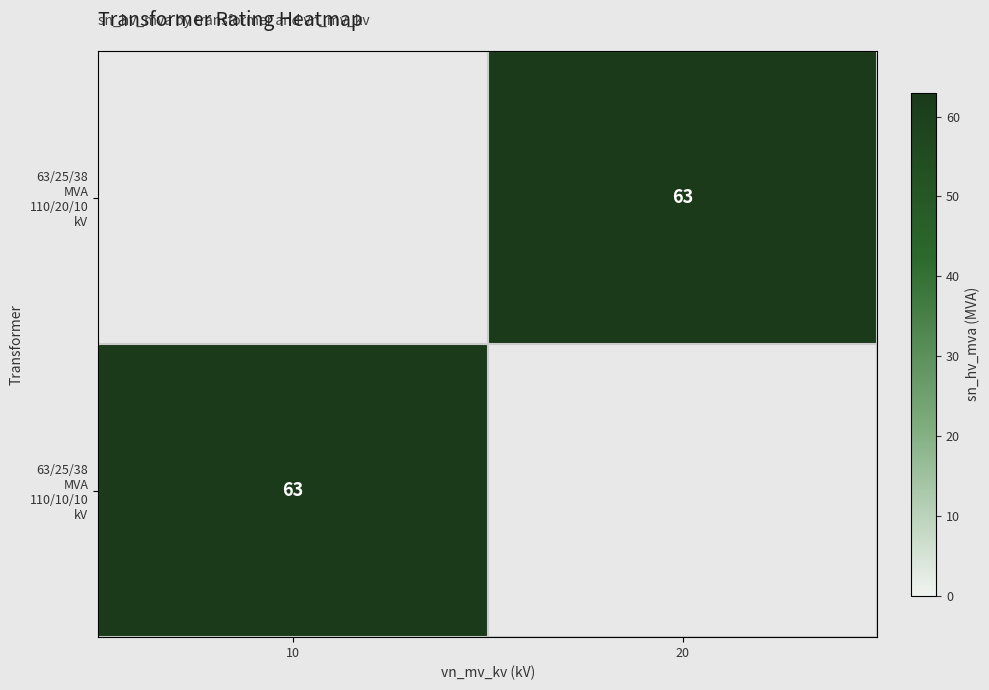

The value of 63/25/38 MVA 110/20/10 kV at 20 is 91.5. True or false?

False